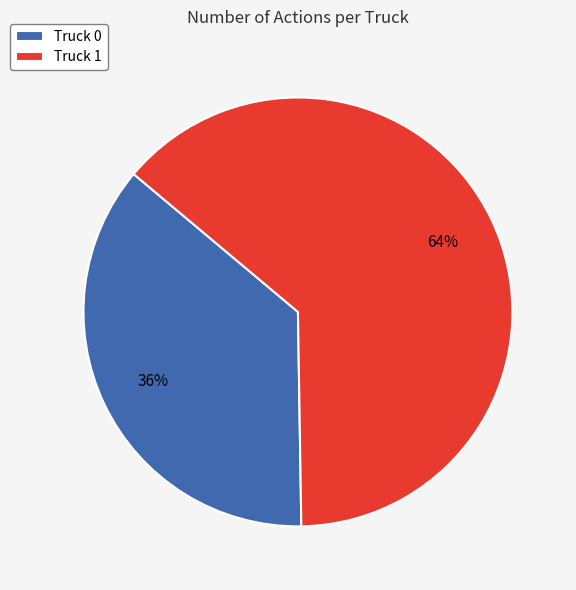

To the nearest percent, what is the combined percentage of Truck 0 and Truck 1?

100%